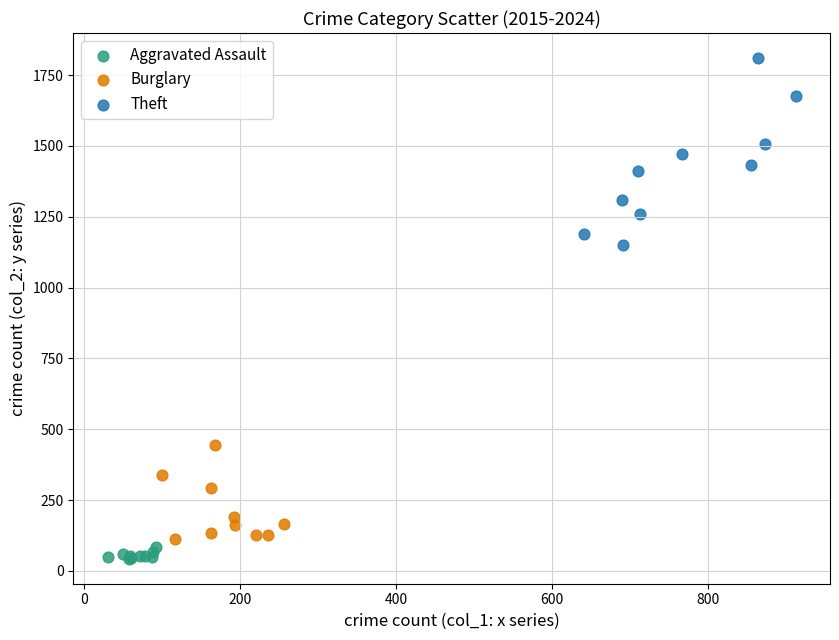

What are all the series names shown in the legend?

Aggravated Assault, Burglary, Theft